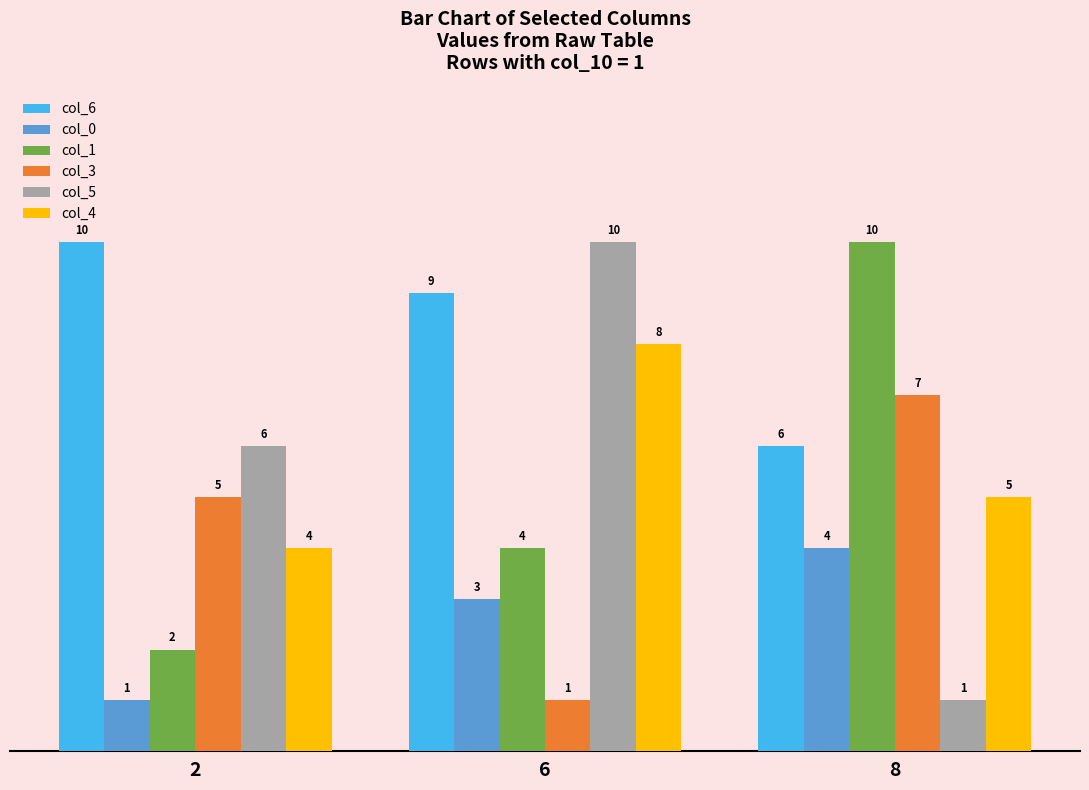

What value does the col_0 series have at 2?

1